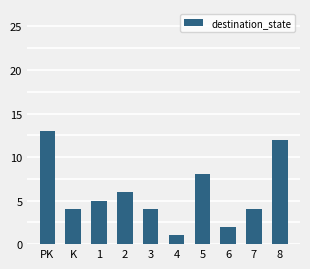

Reading right to left, what are all the values shown in this chart?

8=12	7=4	6=2	5=8	4=1	3=4	2=6	1=5	K=4	PK=13